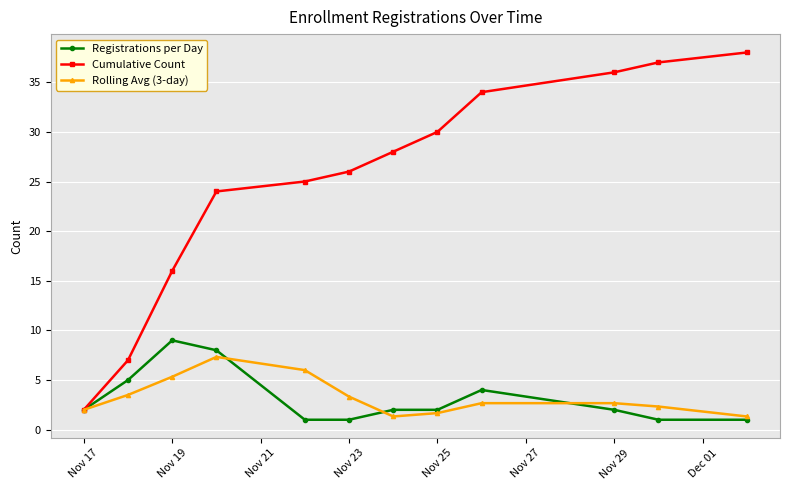

What is the highest value of the Rolling Avg (3-day) series?

7.3